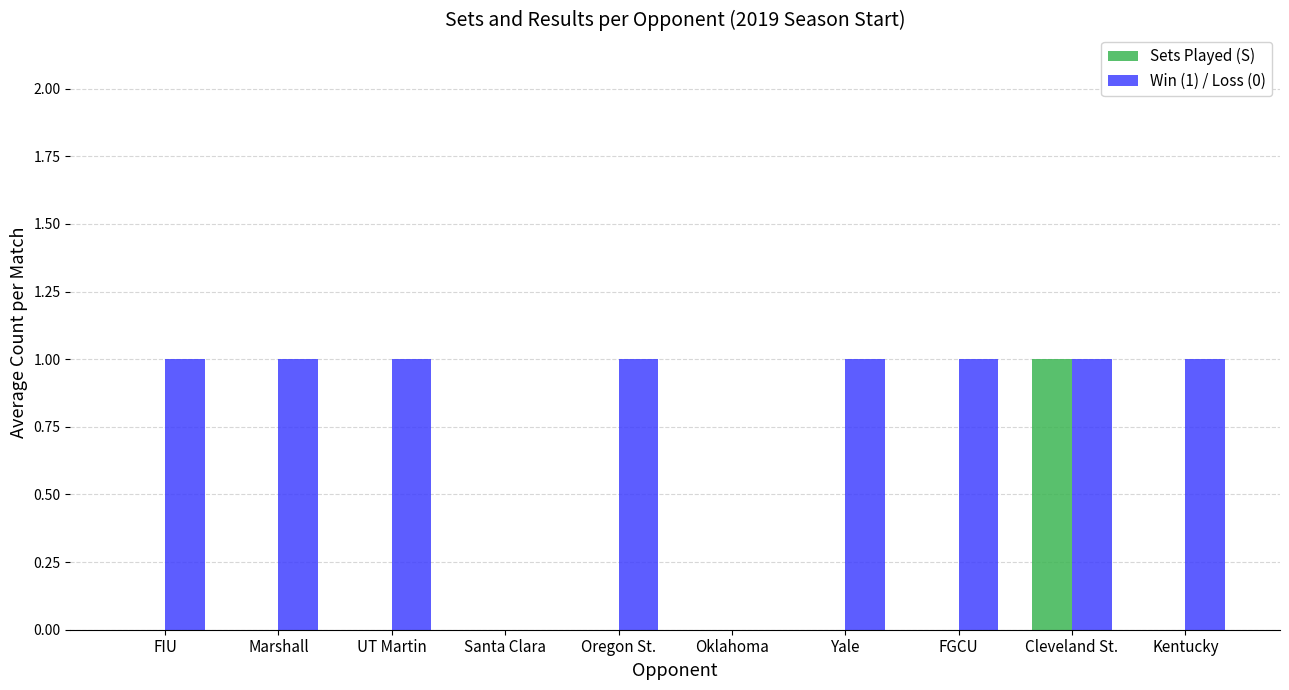

Which series has the largest total across all categories?

Win (1) / Loss (0)